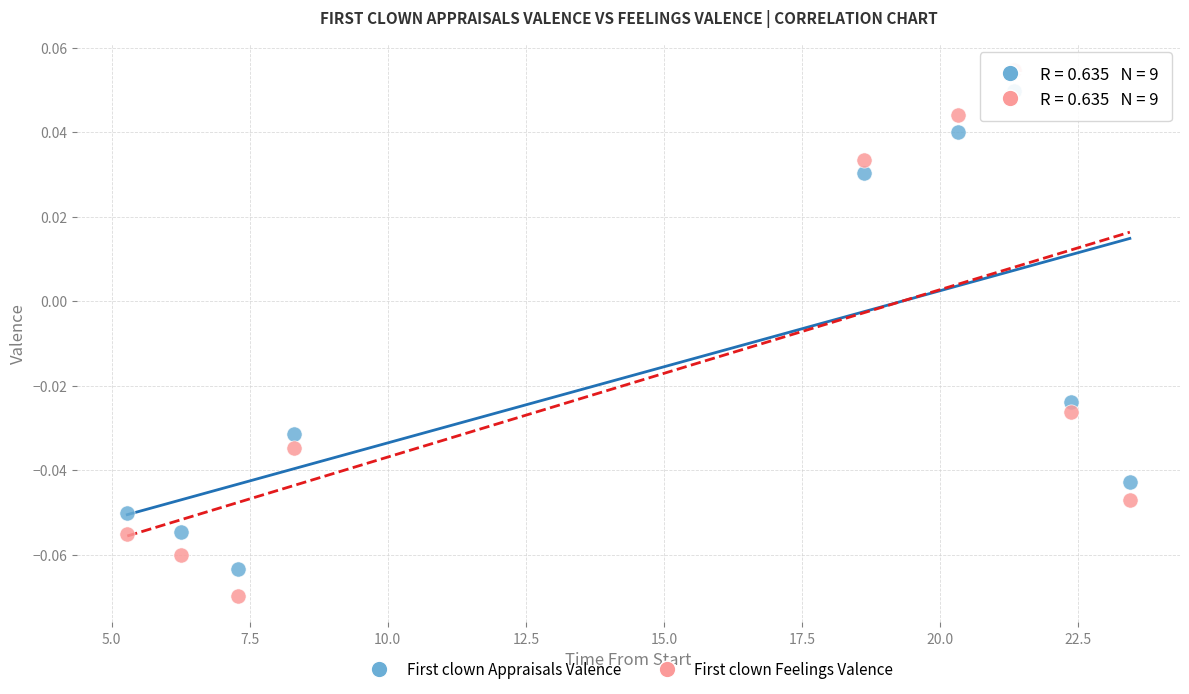

Which series reaches the minimum Y coordinate?

First clown Feelings Valence